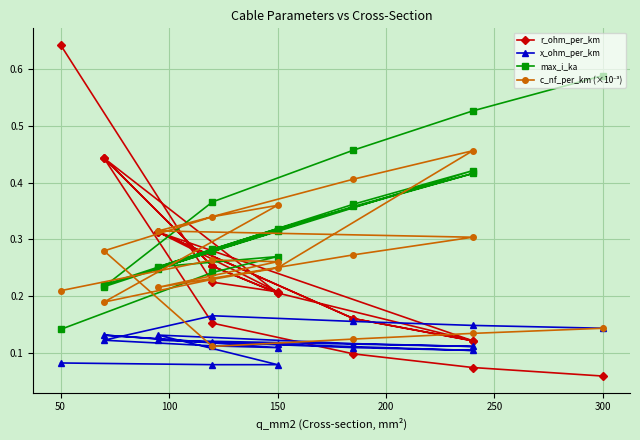

How many lines are shown in the chart?

4